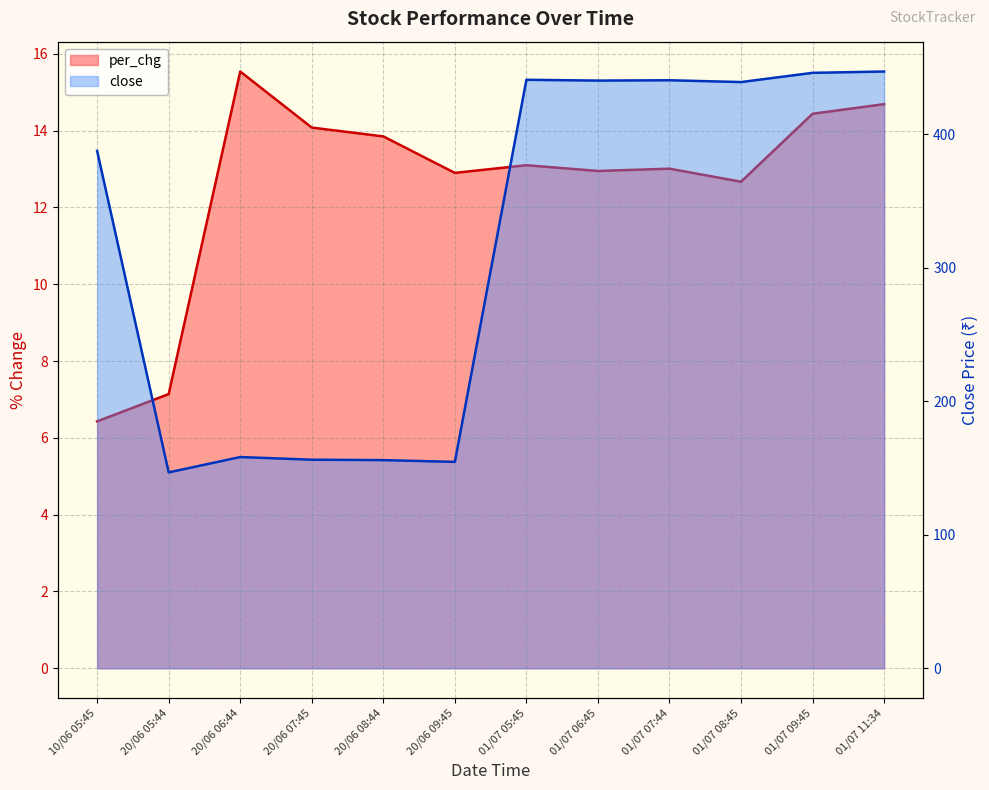

Which series has the largest total across all categories?

close